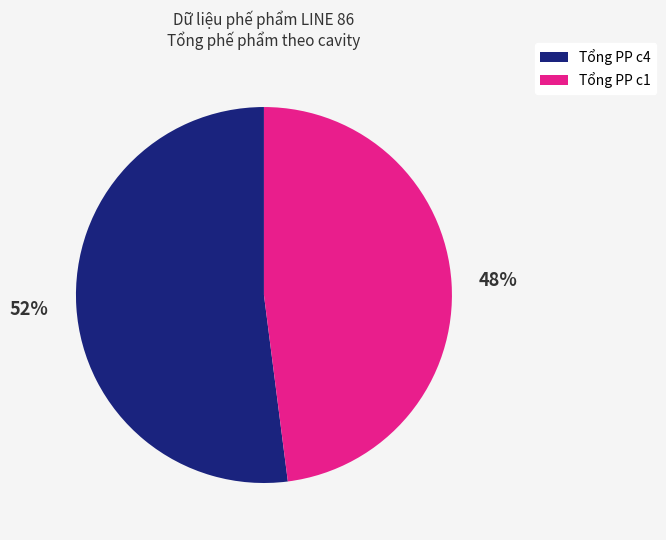

Does any single category account for the majority?

Yes